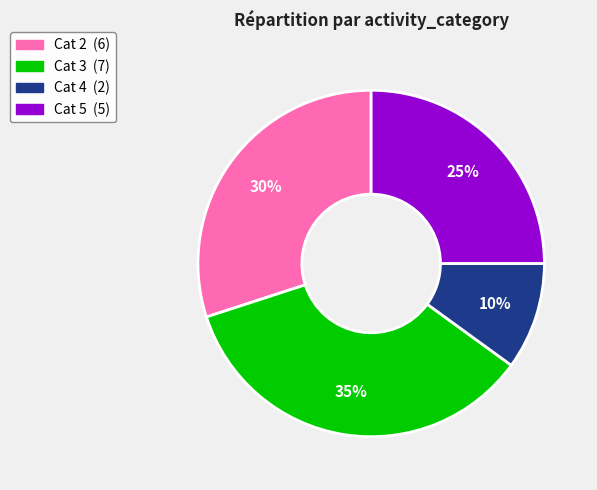

To the nearest percent, what is the difference between the largest and smallest slice percentages?

25%